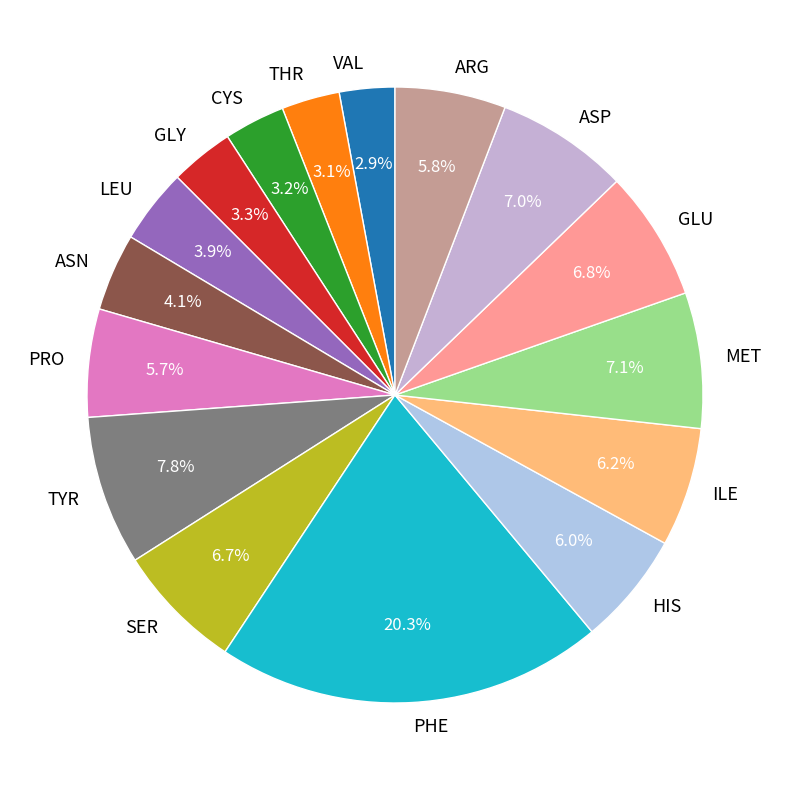

Does ILE represent more than half of the total?

No